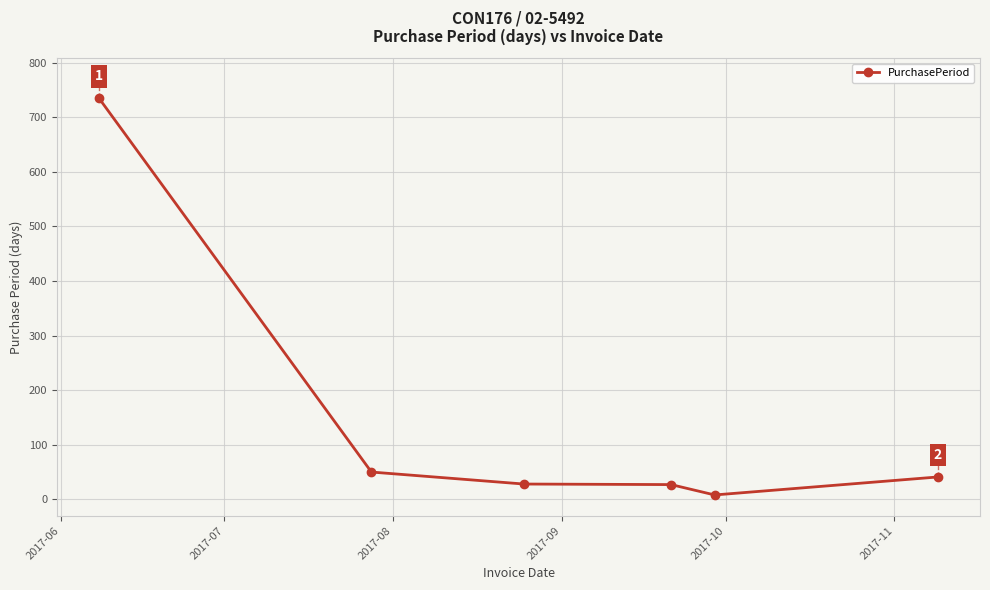

Count the number of categories in the chart.

6